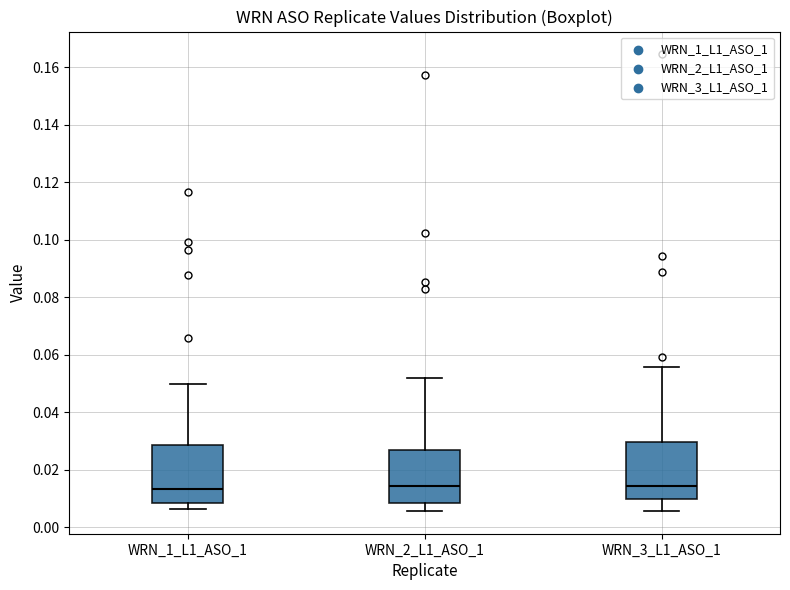

Where does the median line of the box for WRN_2_L1_ASO_1 sit on the y-axis? The values are not printed on the chart, so give them approximately, as read against the axis.

0.014